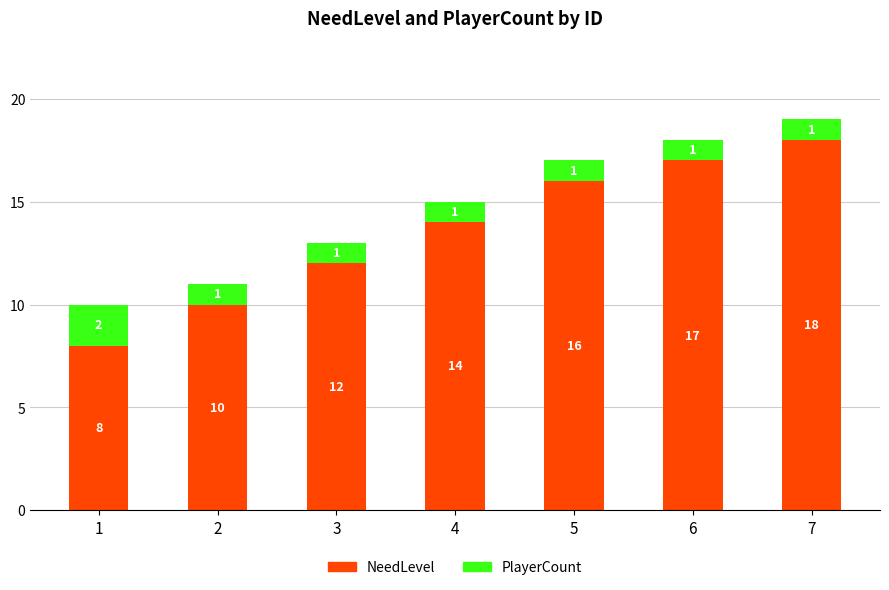

What value does the NeedLevel series have at 7?

18